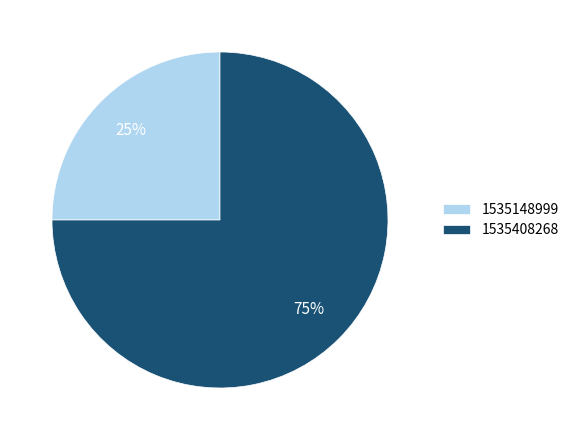

To the nearest percent, what is the difference between the largest and smallest slice percentages?

50%